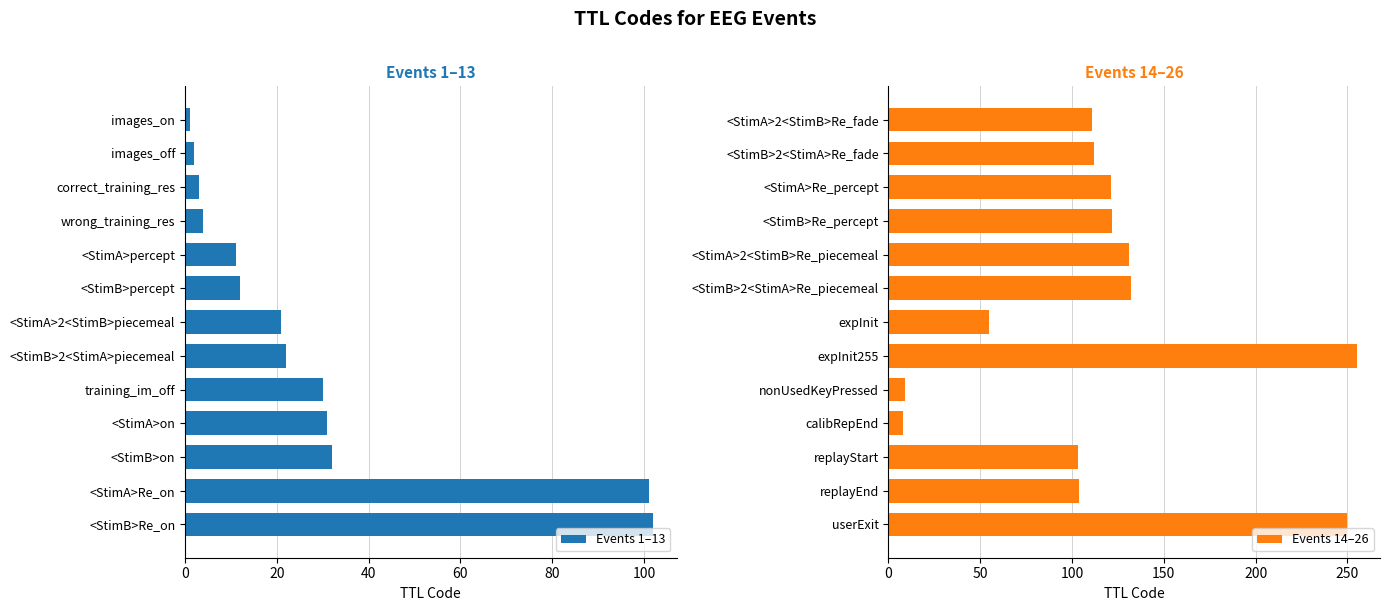

The value of Events 14–26 at replayStart is 103. True or false?

True